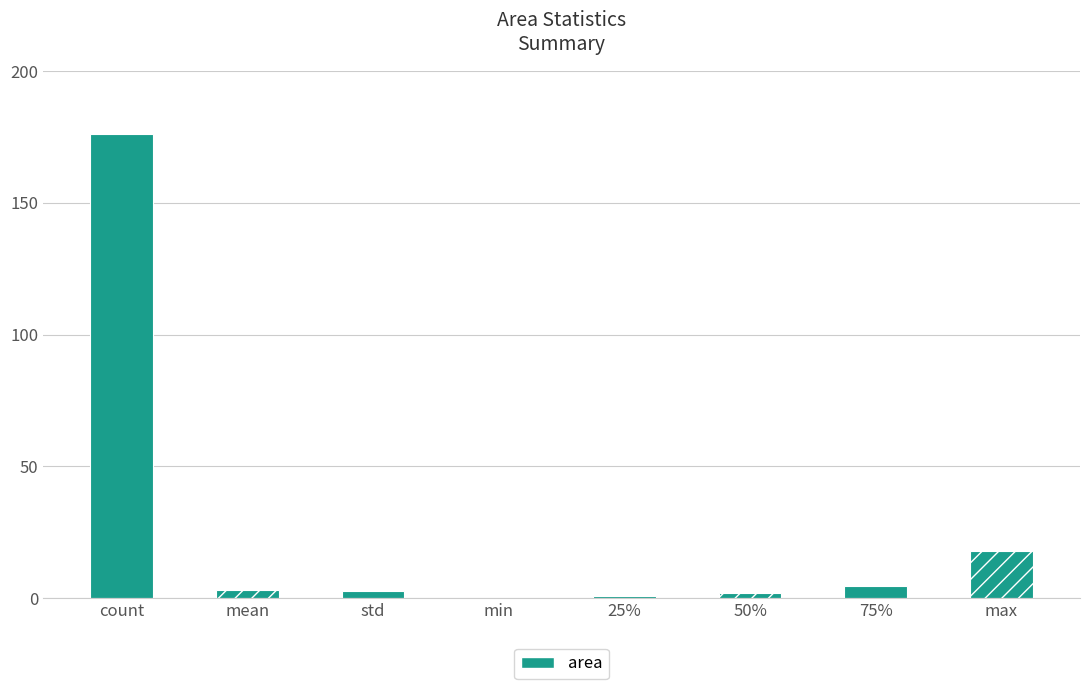

Read the value at count.

176.0